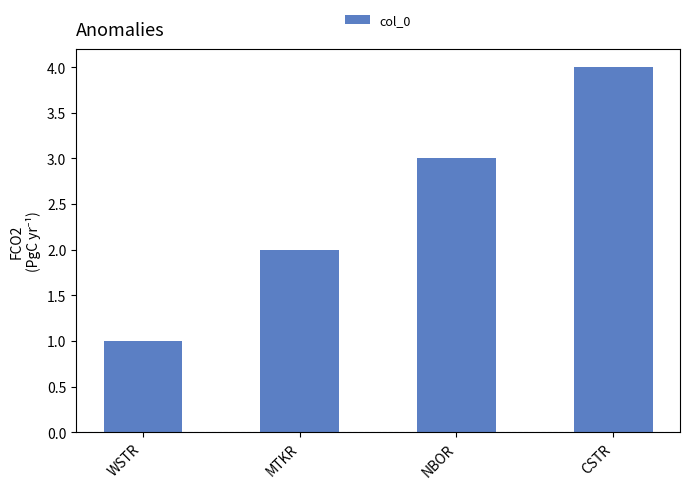

What is the sum of all values?

10